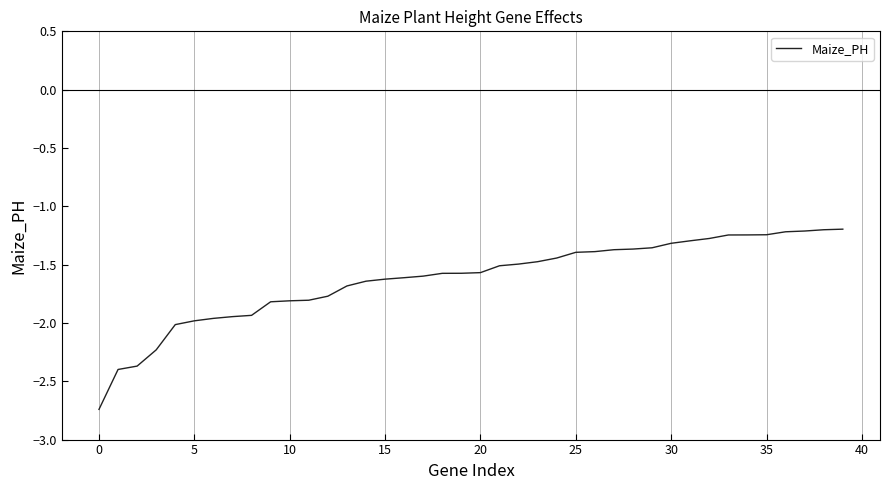

What is the average value?

-1.6